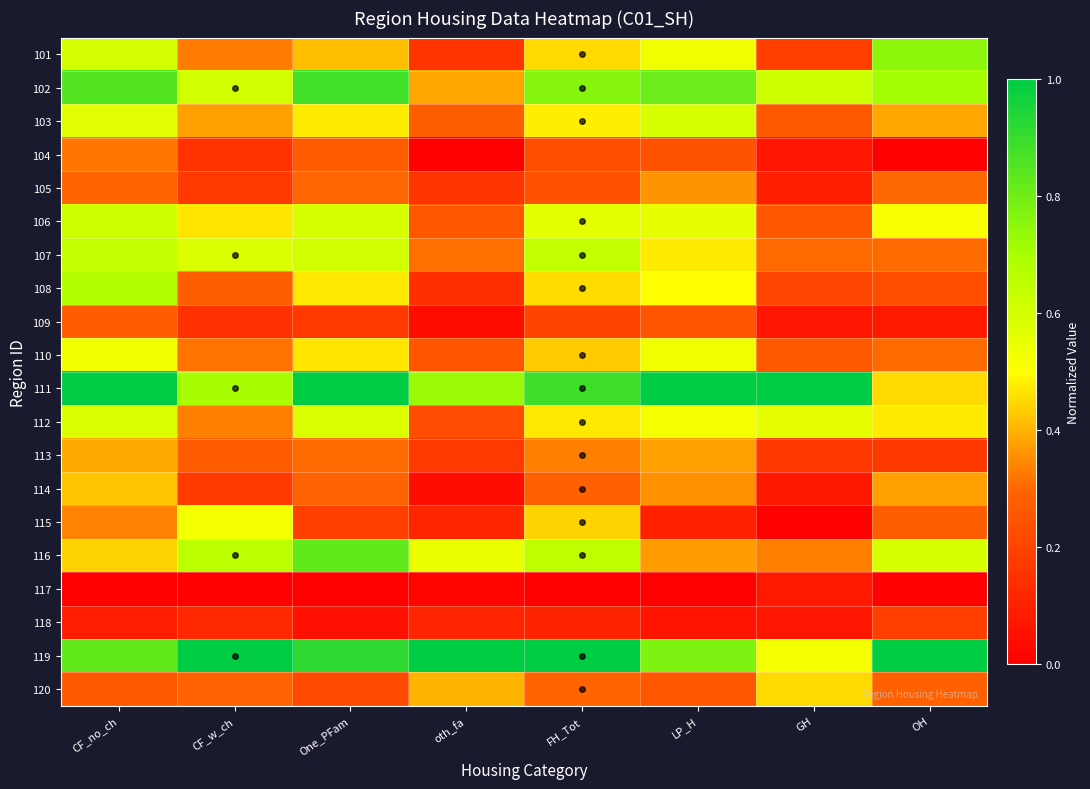

At how many categories does at least one series exceed 0?

8